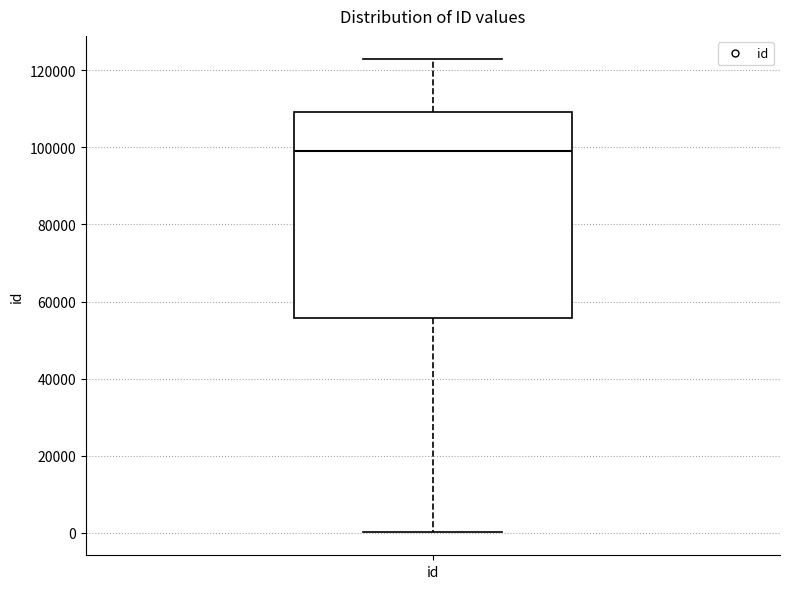

Read this box plot against the y-axis: the position of the median line, the range covered by the box, and the ends of both whiskers. The values are not printed on the chart, so give them approximately, as read against the axis.

median 98000, box 56000 to 110000, whiskers 0 to 122000